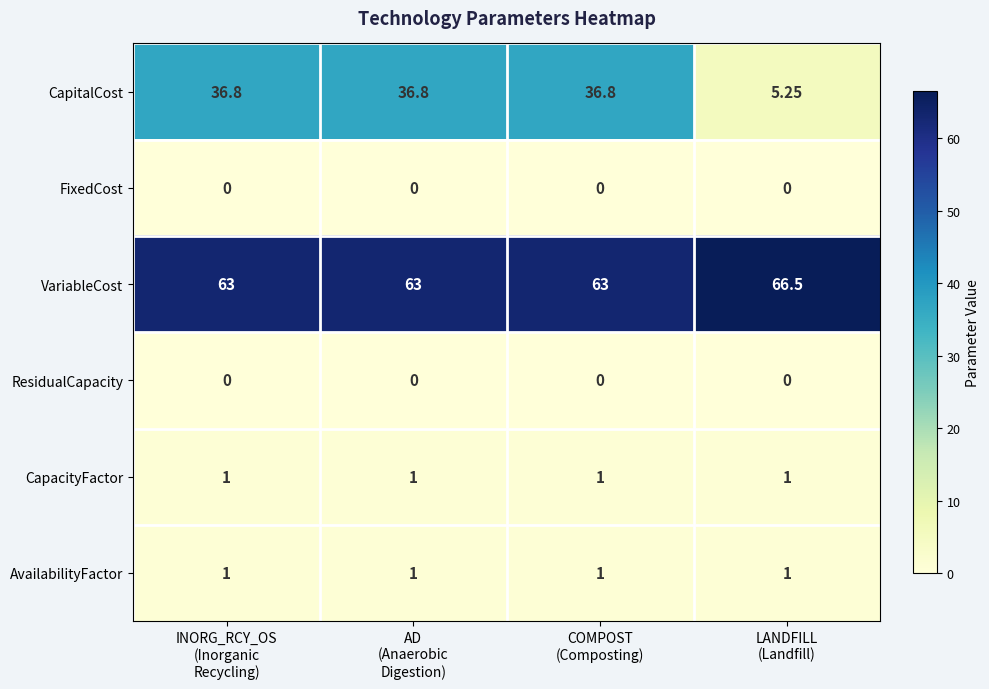

Which series has the largest range (max minus min)?

CapitalCost